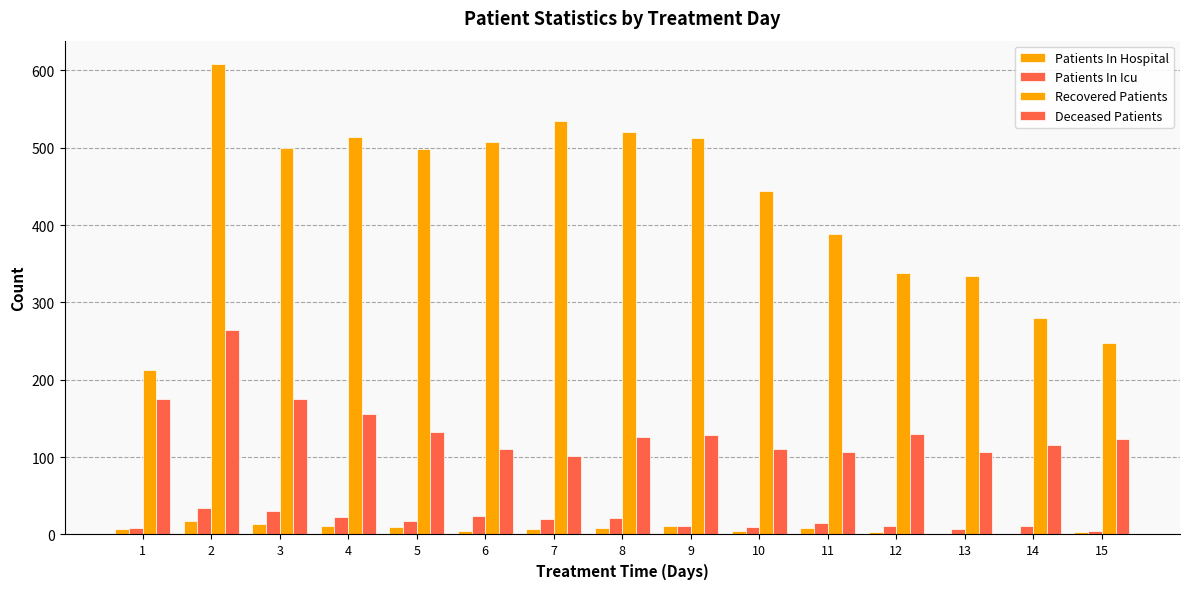

Are the bars grouped side by side (vs. stacked)?

Yes